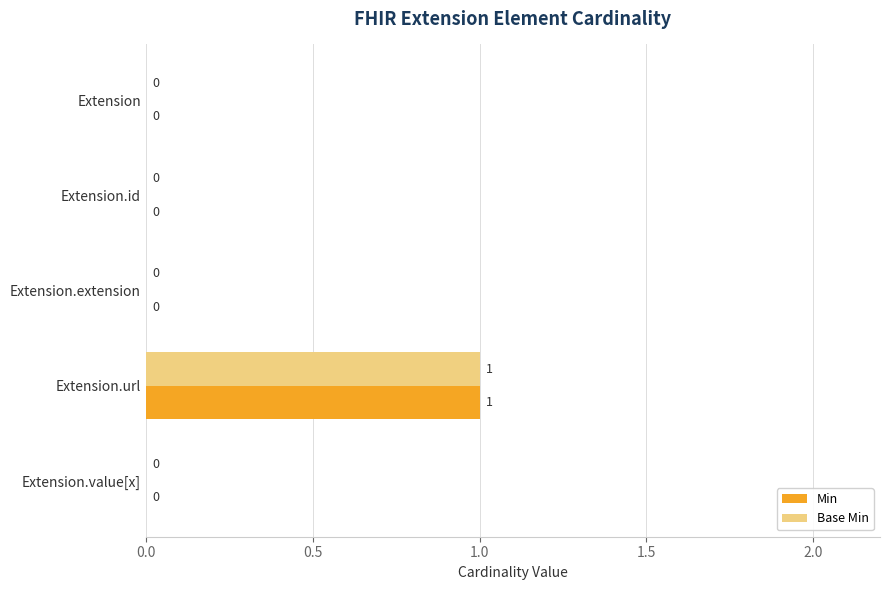

At which category is the sum across all series the highest?

Extension.url